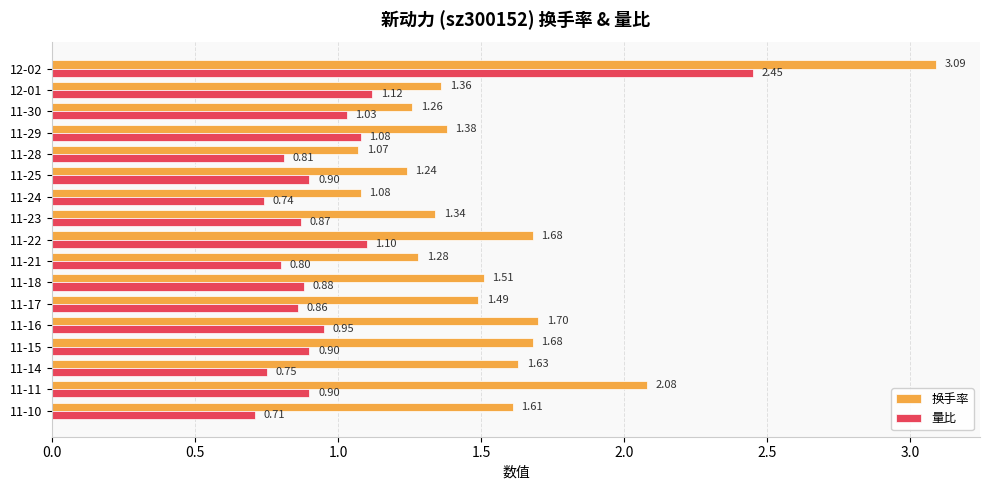

What is the sum of all 量比 values?

16.9